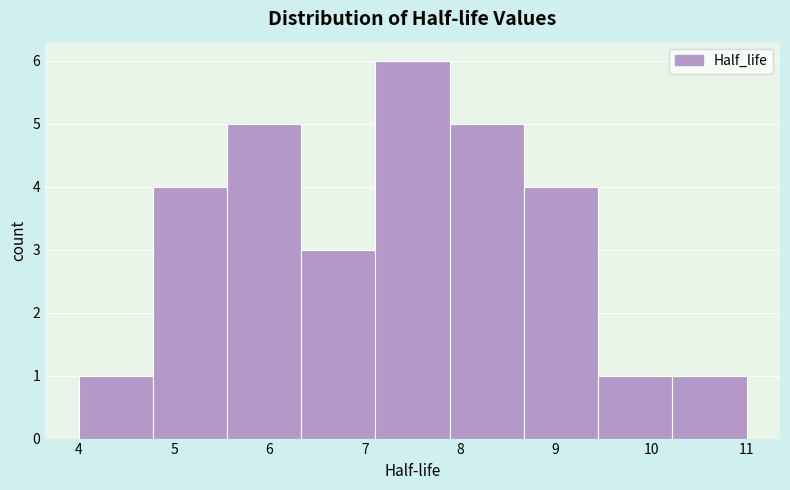

Reading left to right, transcribe this chart: for each bar, give the range it covers on the x-axis and its height. Neither the bar edges nor the heights are printed on the chart, so give them approximately, as read against the axes.

4.0 to 4.8: 1
4.8 to 5.6: 4
5.6 to 6.3: 5
6.3 to 7.1: 3
7.1 to 7.9: 6
7.9 to 8.7: 5
8.7 to 9.4: 4
9.4 to 10.2: 1
10.2 to 11.0: 1